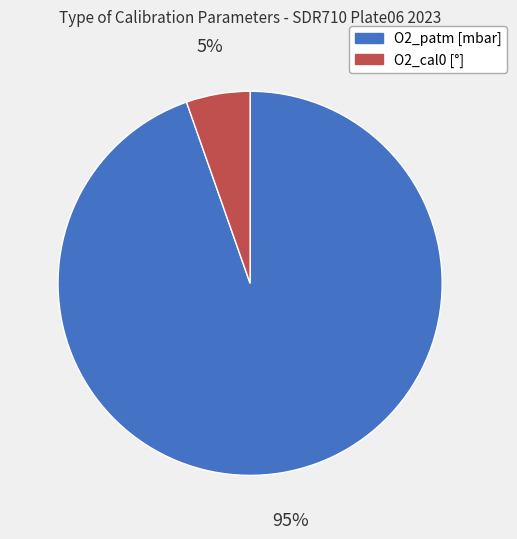

Is the sum of O2_patm [mbar] and O2_cal0 [°] greater than half?

Yes